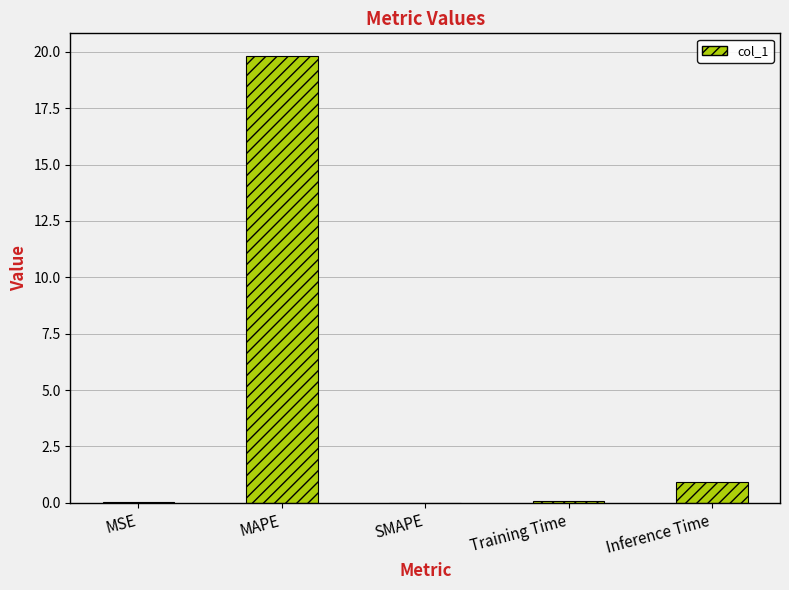

What is the sum of all values?

20.9